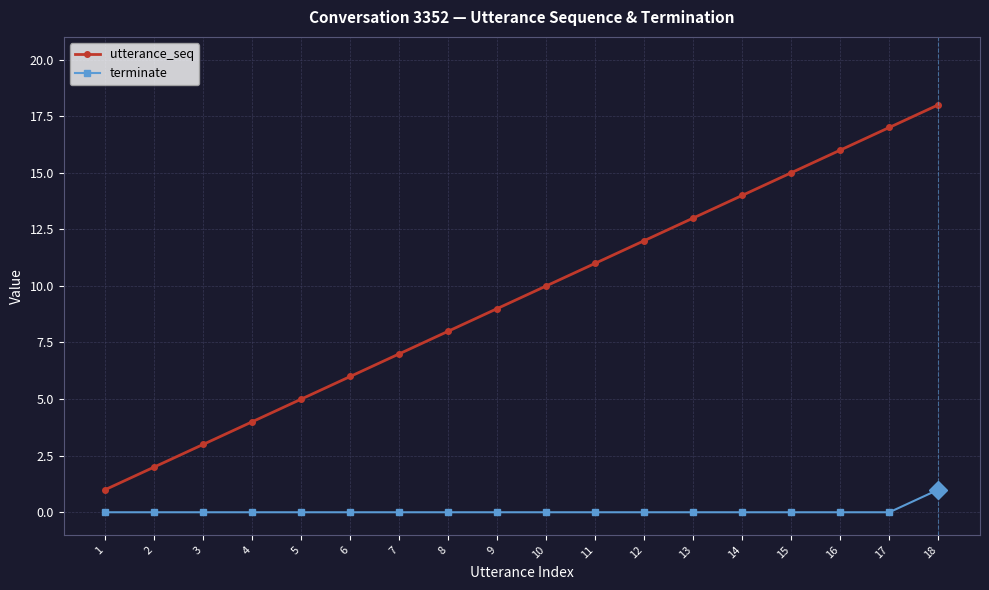

At which category is the sum across all series the highest?

18